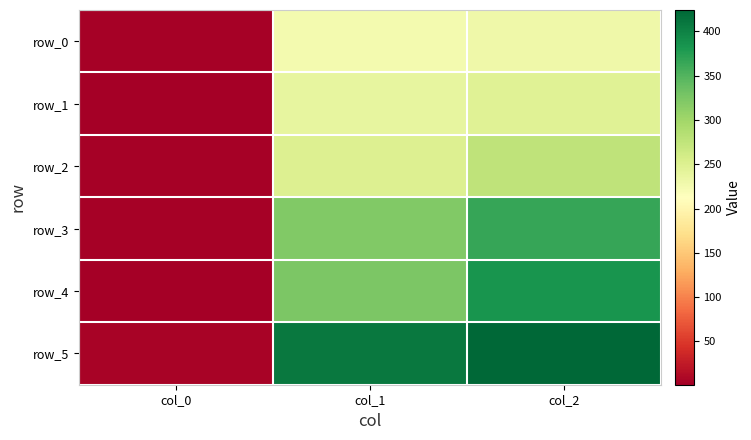

The row_3 series shows 164.0 at col_2. True or false?

False